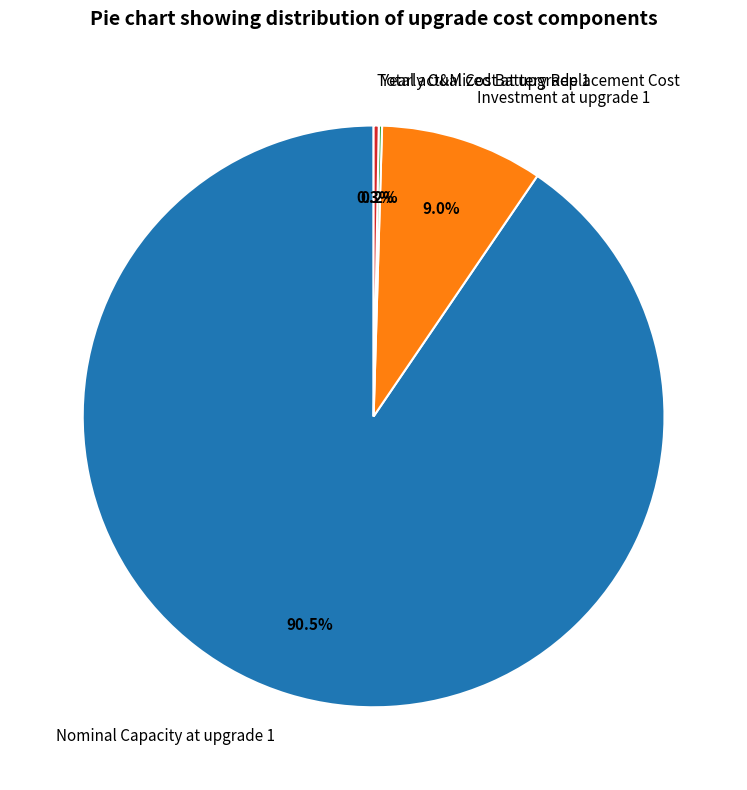

What portion of the pie excludes Investment at upgrade 1?

91.0%